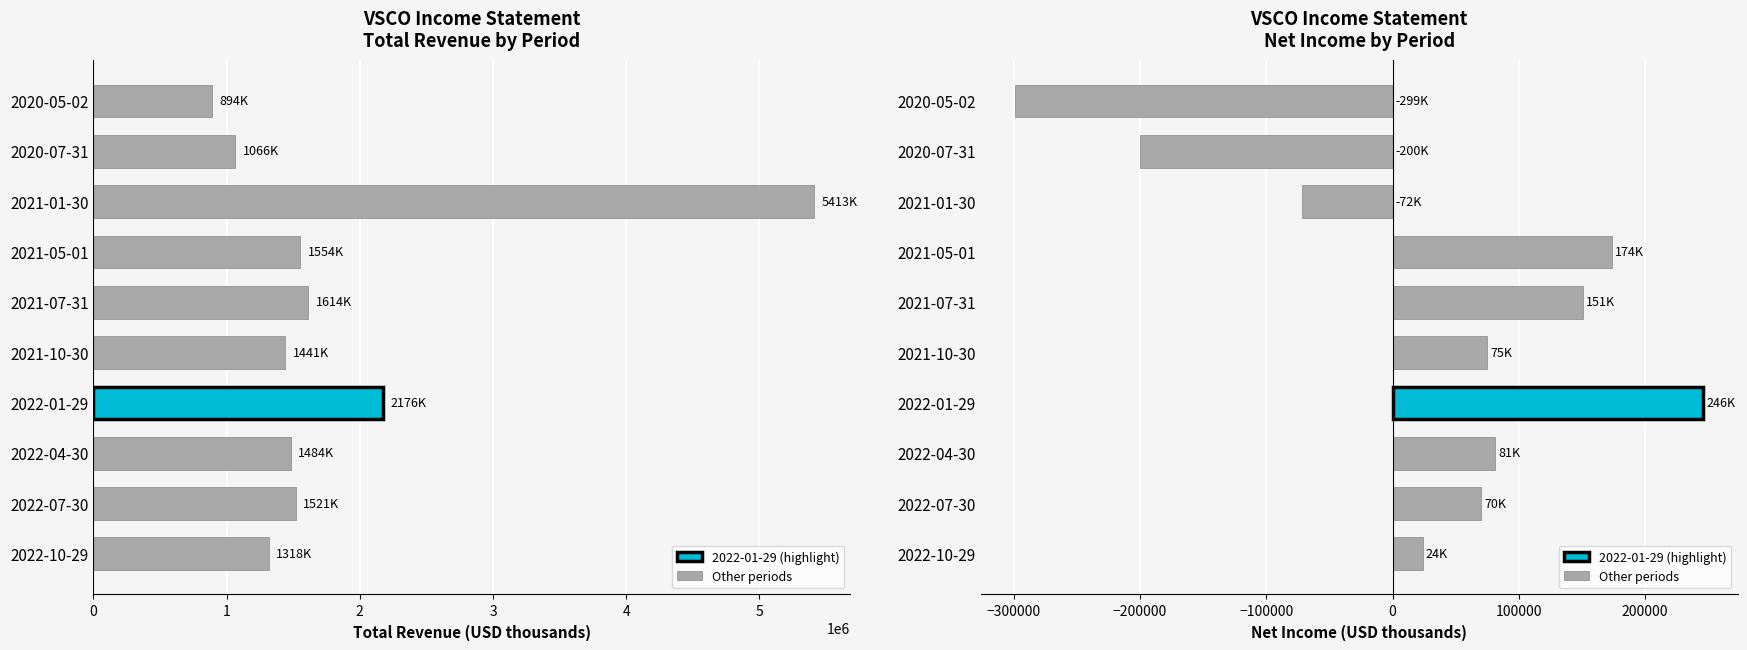

What is the highest value of the Total Revenue series?

5413000